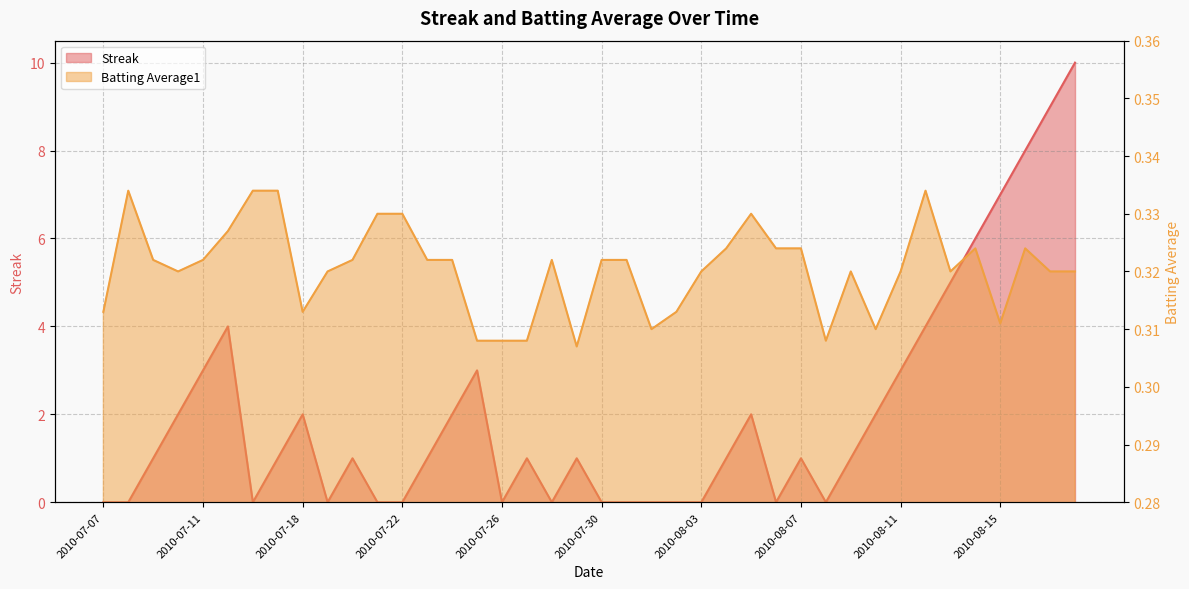

What are all the series names shown in the legend?

Streak, Batting Average1